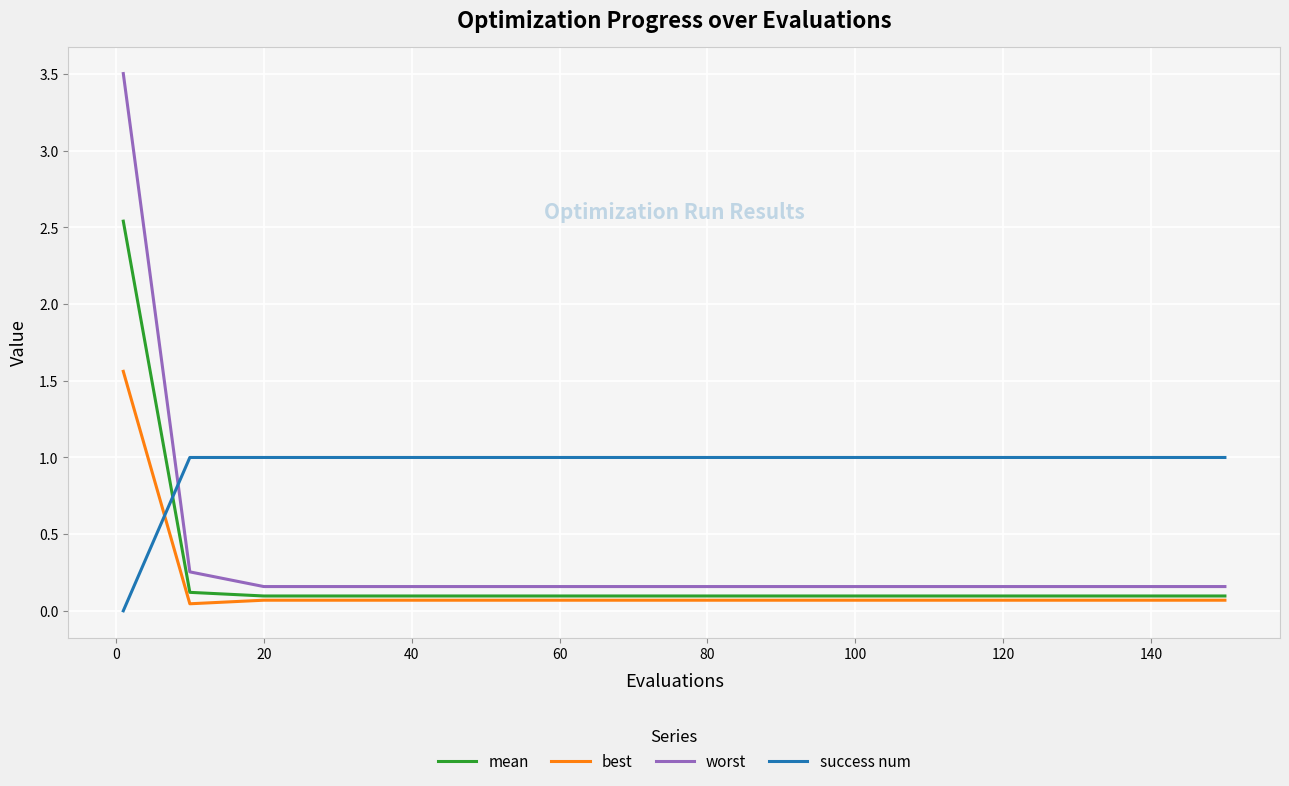

Which series has the widest spread of values?

worst